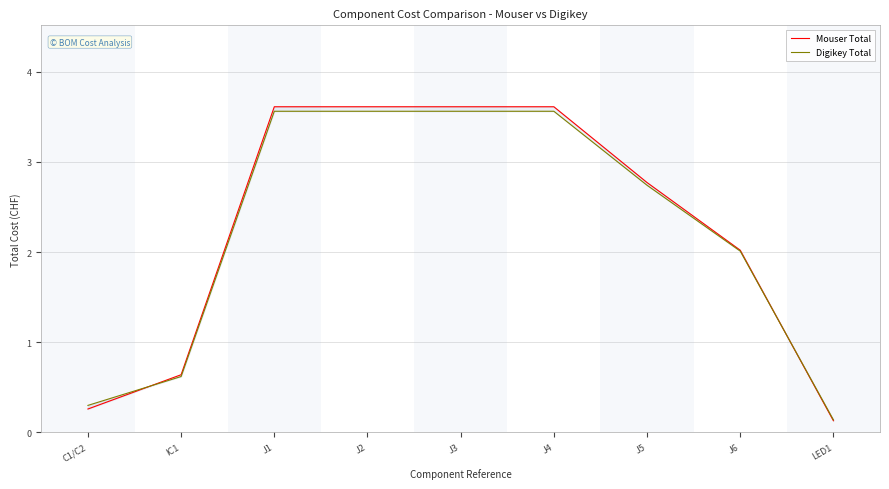

The Mouser Total series shows 3.6 at J1. True or false?

True